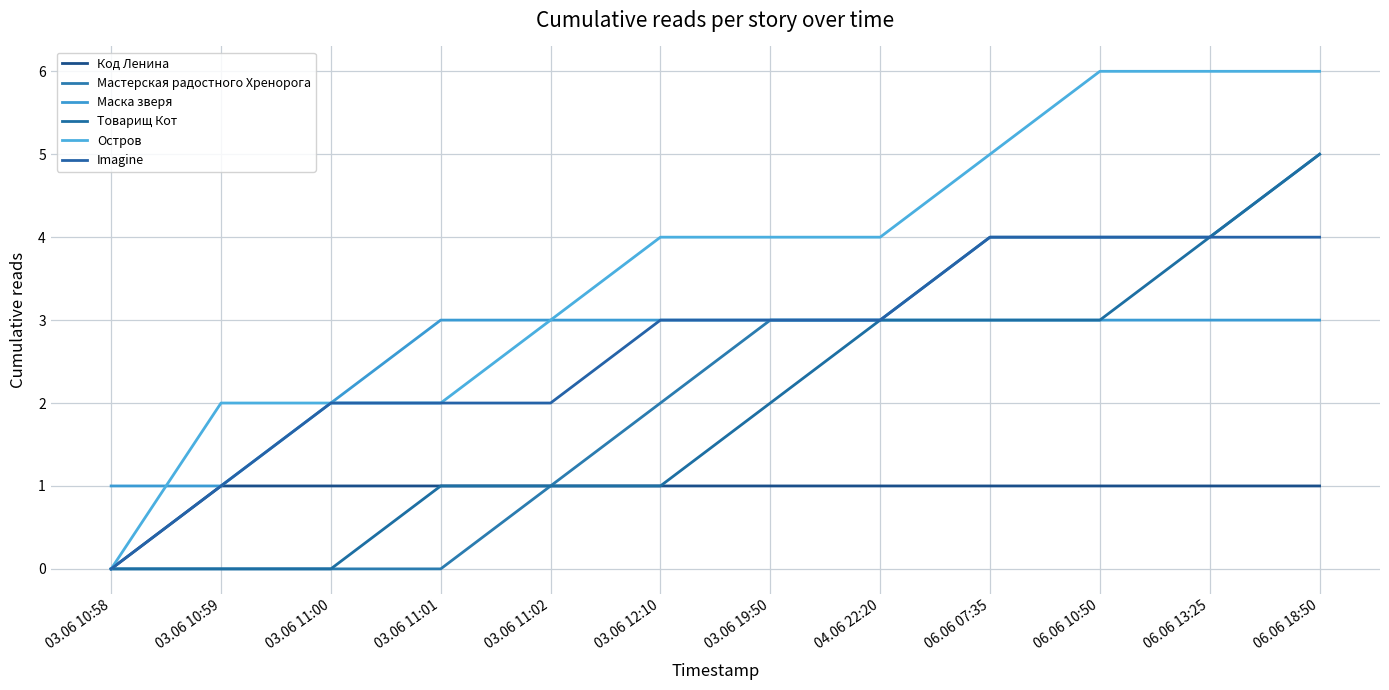

True or false: Код Ленина and Товарищ Кот cross at least once.

False